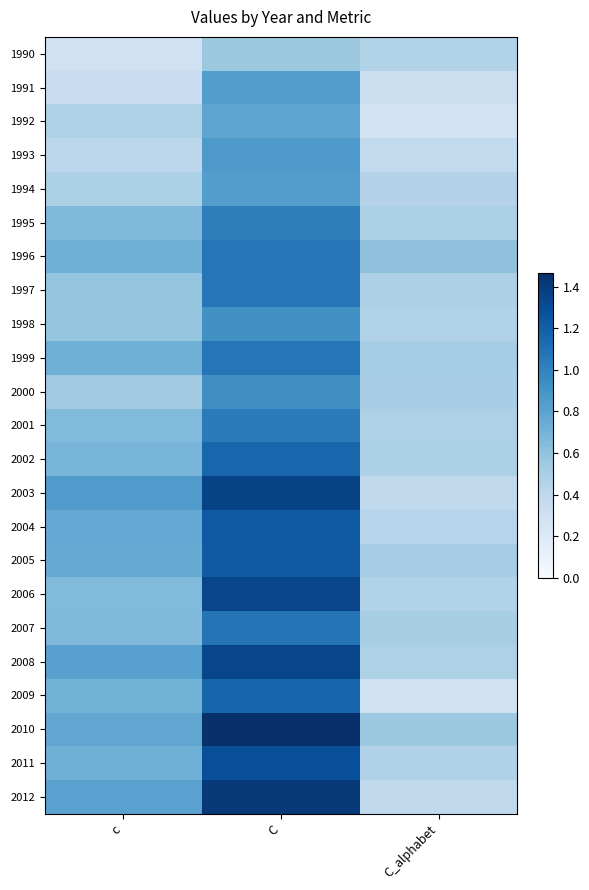

Reading left to right, what are all the values shown in this chart?

1990: c=0.3	C=0.6	C_alphabet=0.5
1991: c=0.3	C=0.8	C_alphabet=0.3
1992: c=0.5	C=0.8	C_alphabet=0.3
1993: c=0.4	C=0.9	C_alphabet=0.4
1994: c=0.5	C=0.8	C_alphabet=0.5
1995: c=0.7	C=1.0	C_alphabet=0.5
1996: c=0.7	C=1.1	C_alphabet=0.6
1997: c=0.6	C=1.1	C_alphabet=0.5
1998: c=0.6	C=0.9	C_alphabet=0.5
1999: c=0.7	C=1.1	C_alphabet=0.5
2000: c=0.5	C=0.9	C_alphabet=0.5
2001: c=0.6	C=1.0	C_alphabet=0.5
2002: c=0.7	C=1.2	C_alphabet=0.5
2003: c=0.8	C=1.4	C_alphabet=0.4
2004: c=0.8	C=1.2	C_alphabet=0.4
2005: c=0.7	C=1.2	C_alphabet=0.5
2006: c=0.7	C=1.3	C_alphabet=0.5
2007: c=0.7	C=1.1	C_alphabet=0.5
2008: c=0.8	C=1.3	C_alphabet=0.5
2009: c=0.7	C=1.2	C_alphabet=0.3
2010: c=0.8	C=1.5	C_alphabet=0.6
2011: c=0.7	C=1.3	C_alphabet=0.5
2012: c=0.8	C=1.4	C_alphabet=0.4